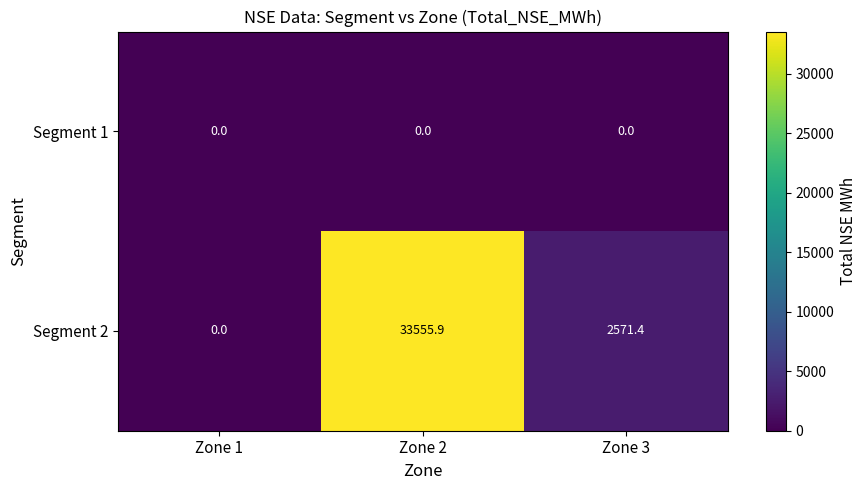

Between Zone 1 and Zone 2, which series saw the biggest shift?

Segment 2